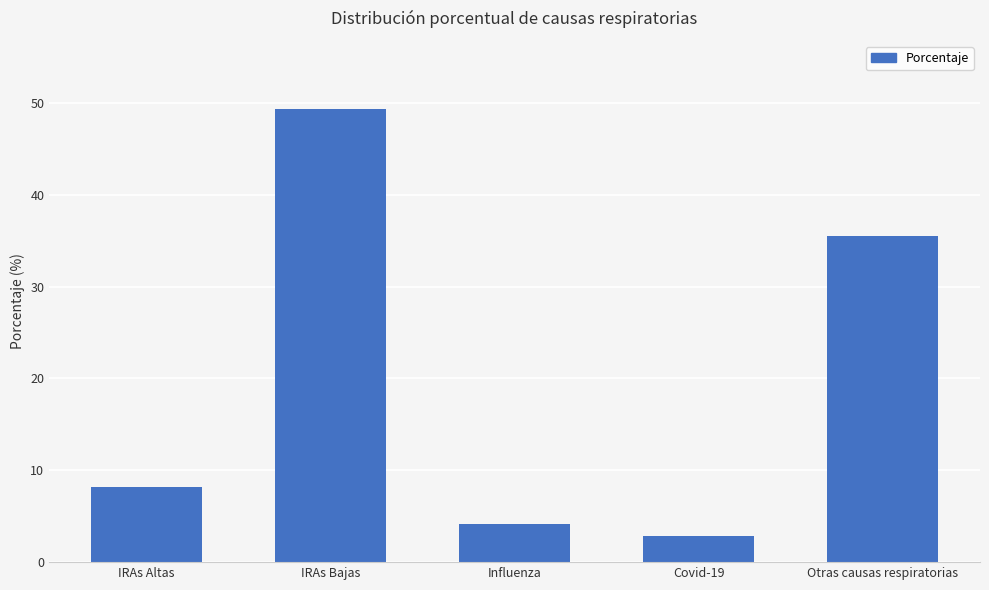

How many data points are less than 8?

2